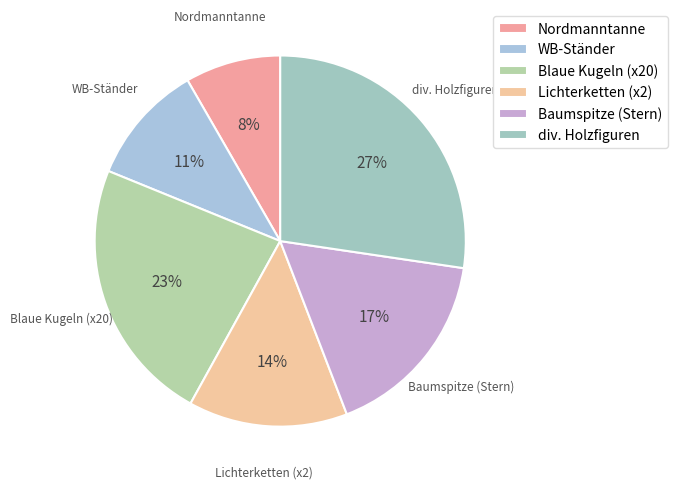

Combined, do Blaue Kugeln (x20) and Lichterketten (x2) account for over 50%?

No